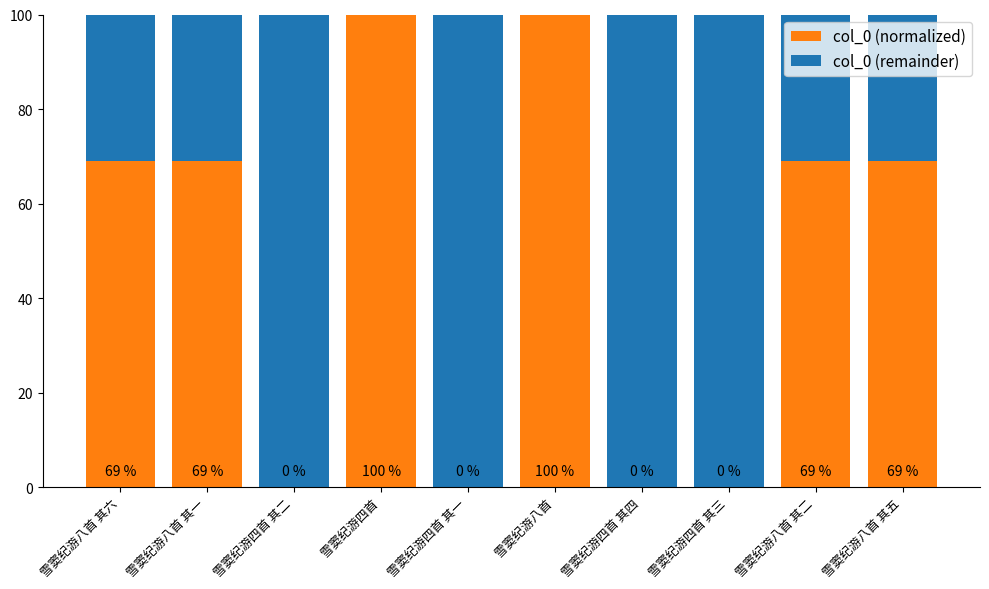

Reading right to left, transcribe the values for col_0 (normalized).

雪窦纪游八首 其五=69	雪窦纪游八首 其二=69	雪窦纪游四首 其三=0	雪窦纪游四首 其四=0	雪窦纪游八首=100	雪窦纪游四首 其一=0	雪窦纪游四首=100	雪窦纪游四首 其二=0	雪窦纪游八首 其一=69	雪窦纪游八首 其六=69